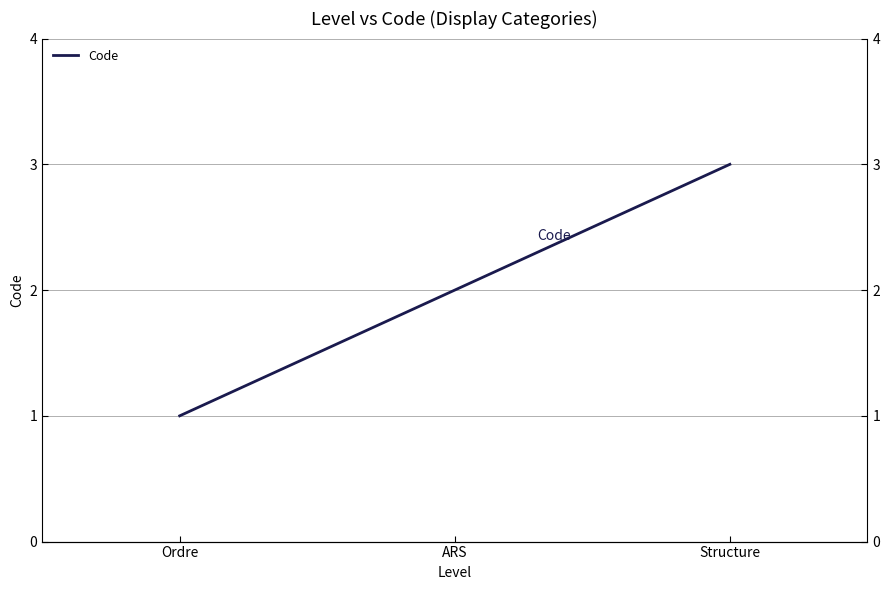

Which category has the lowest value across all series?

Ordre